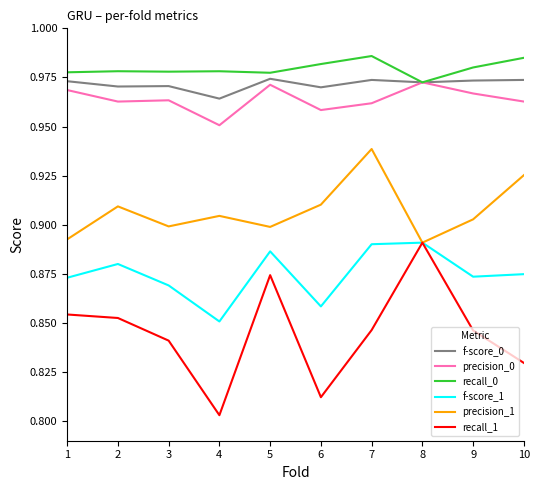

Does the chart display data point markers on the line(s)?

No